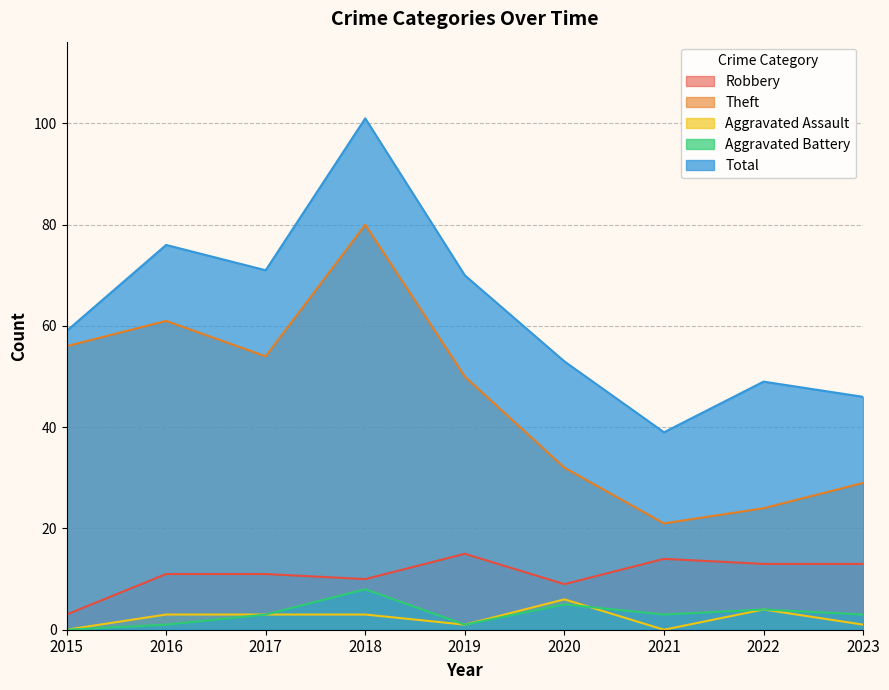

What is the maximum value for Aggravated Assault?

6